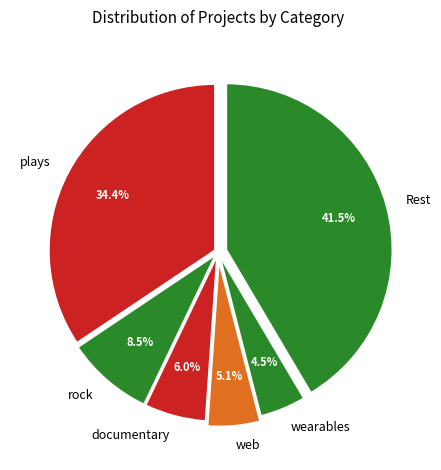

How many segments does this pie chart have?

6